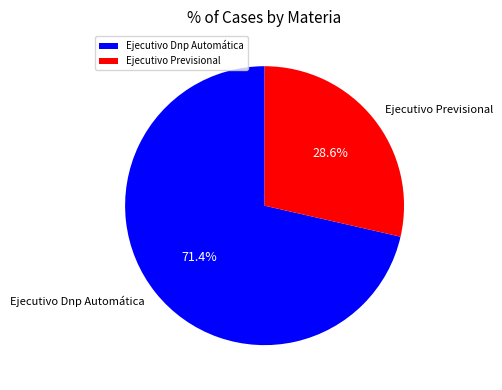

Rank the categories by value from lowest to highest.

Ejecutivo Previsional, Ejecutivo Dnp Automática